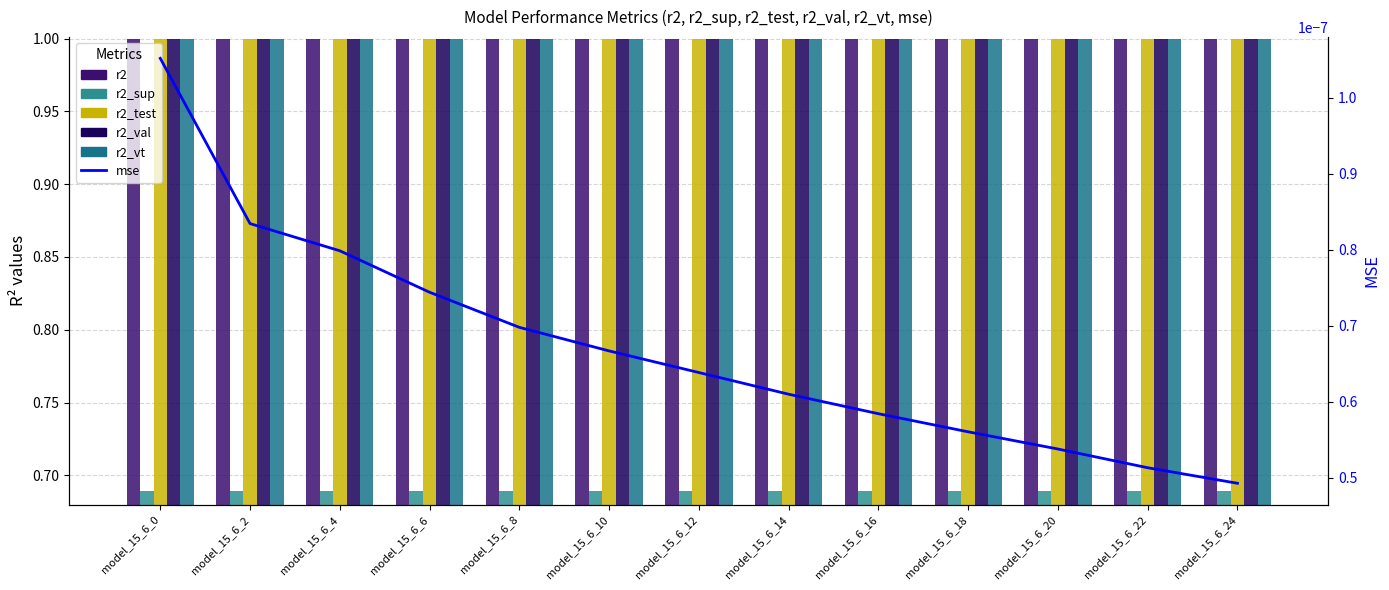

At which label does r2_vt reach its minimum?

model_15_6_0